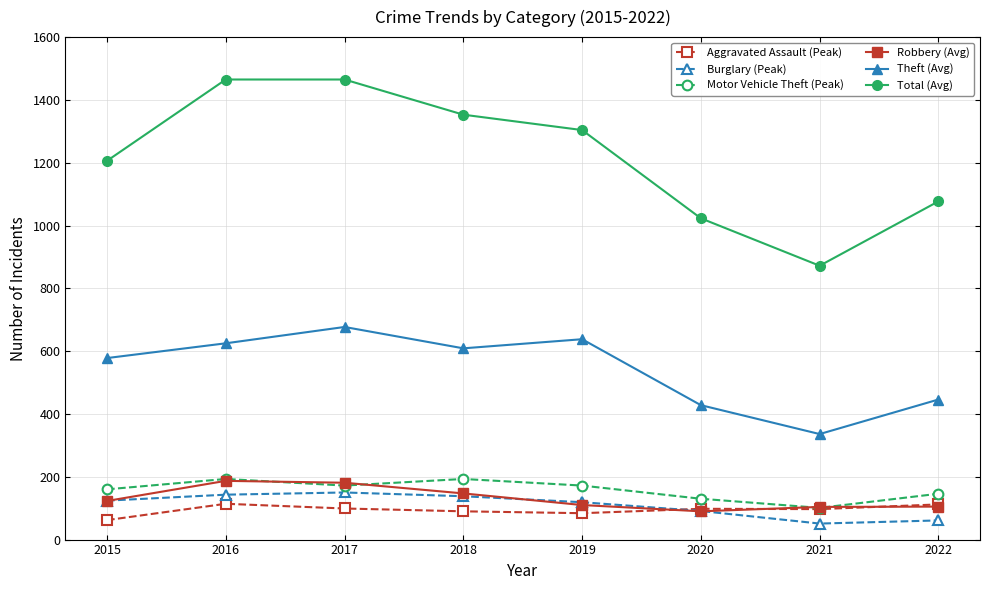

What is the difference between the second highest and second lowest values in the Burglary (Peak) series?

82